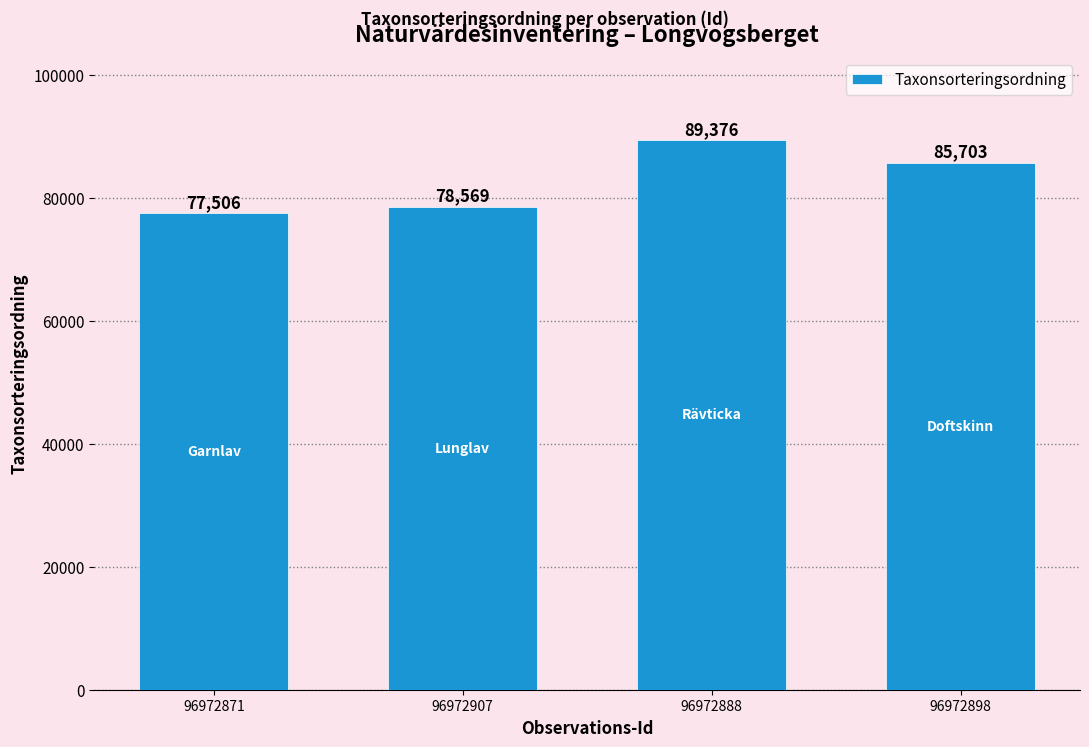

At which category does the chart reach its peak across all series?

96972888